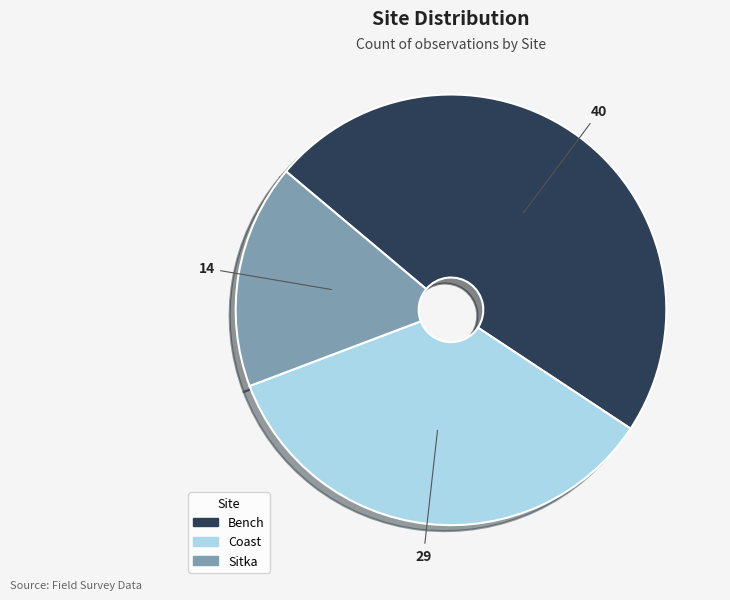

Is there any slice that represents more than half of the pie?

No